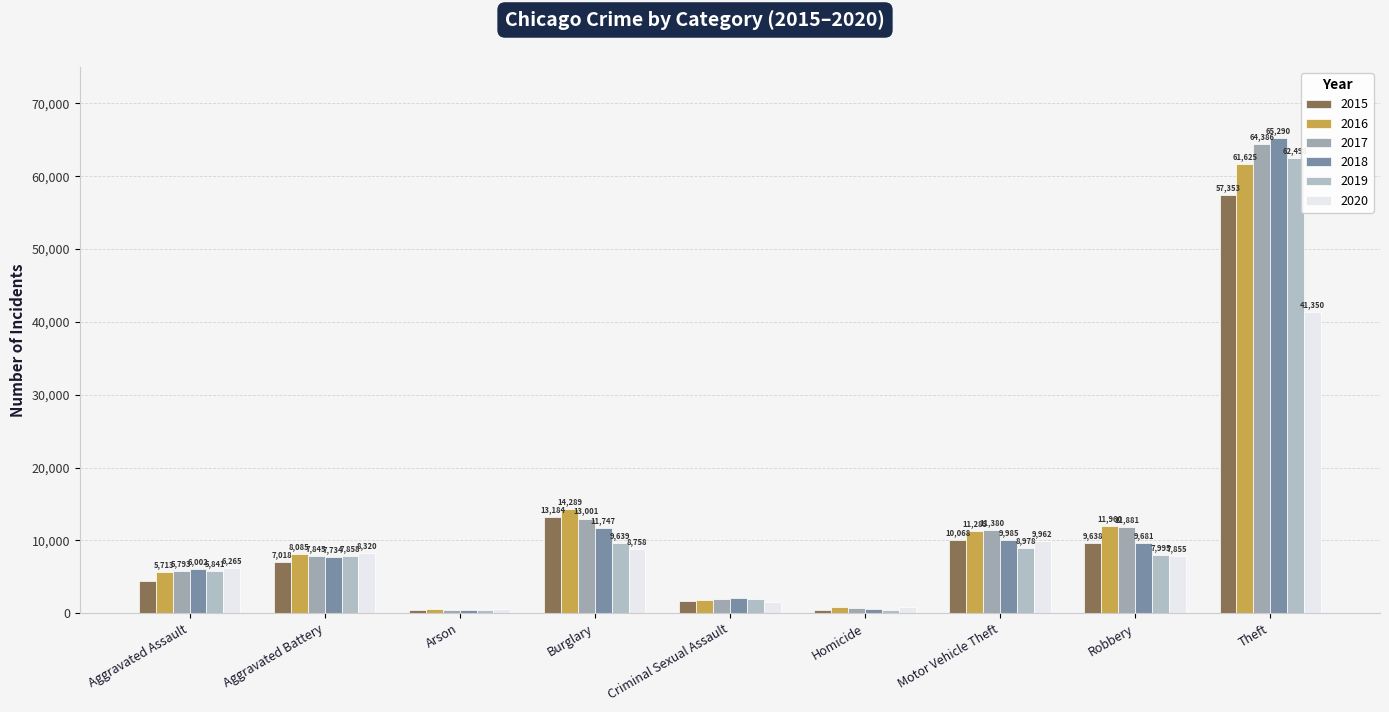

What is the difference between the 2020 values at Arson and Theft?

40762